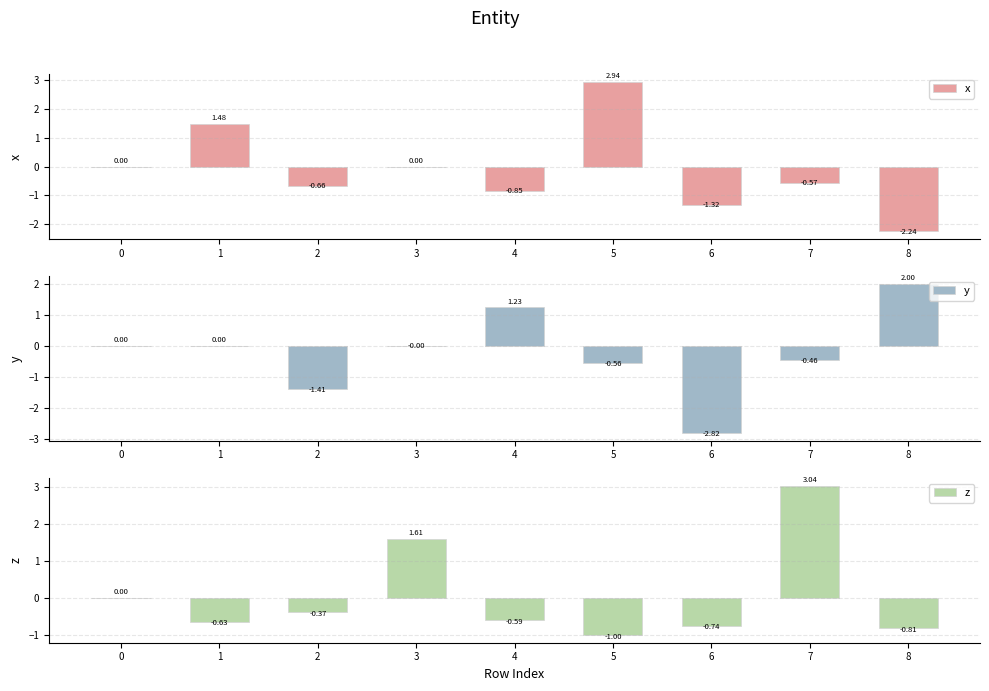

Which series changed the most between 5 and 8?

x